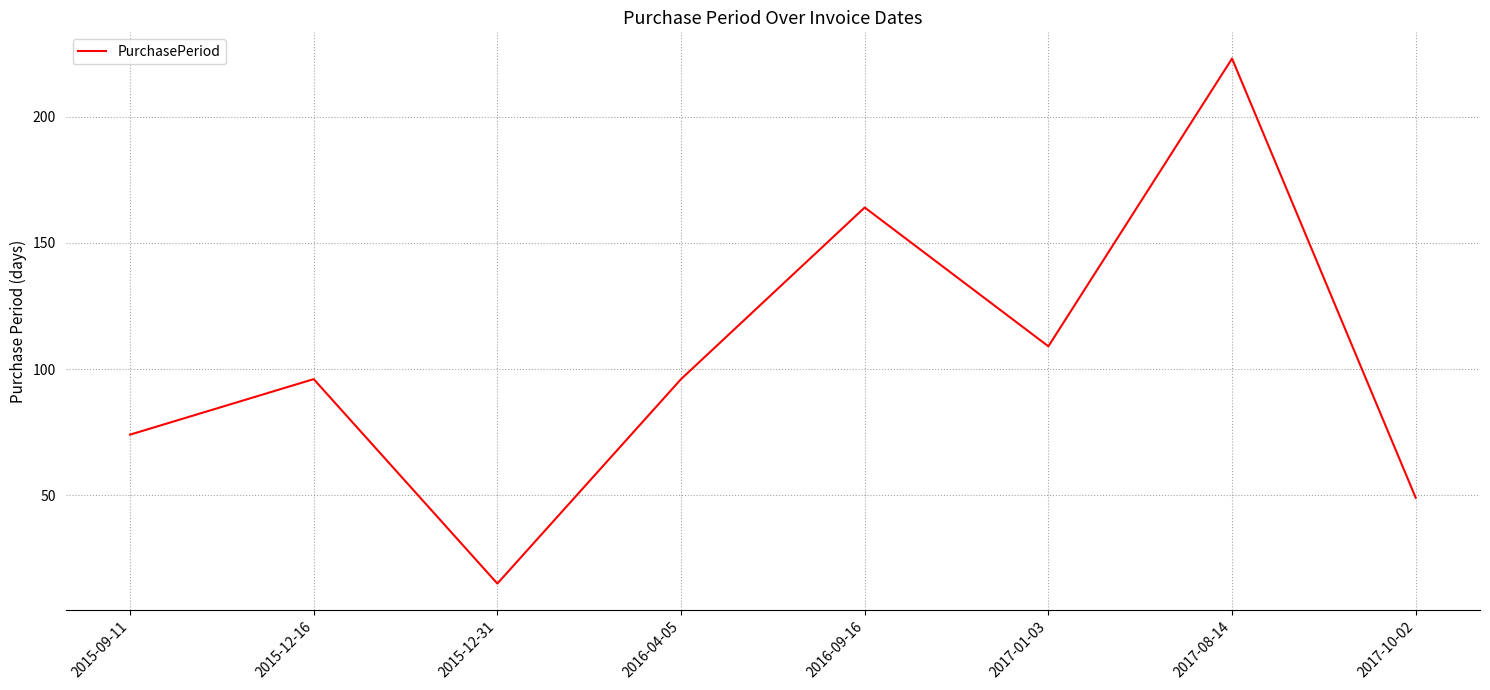

At which category does the chart reach its minimum across all series?

2015-12-31